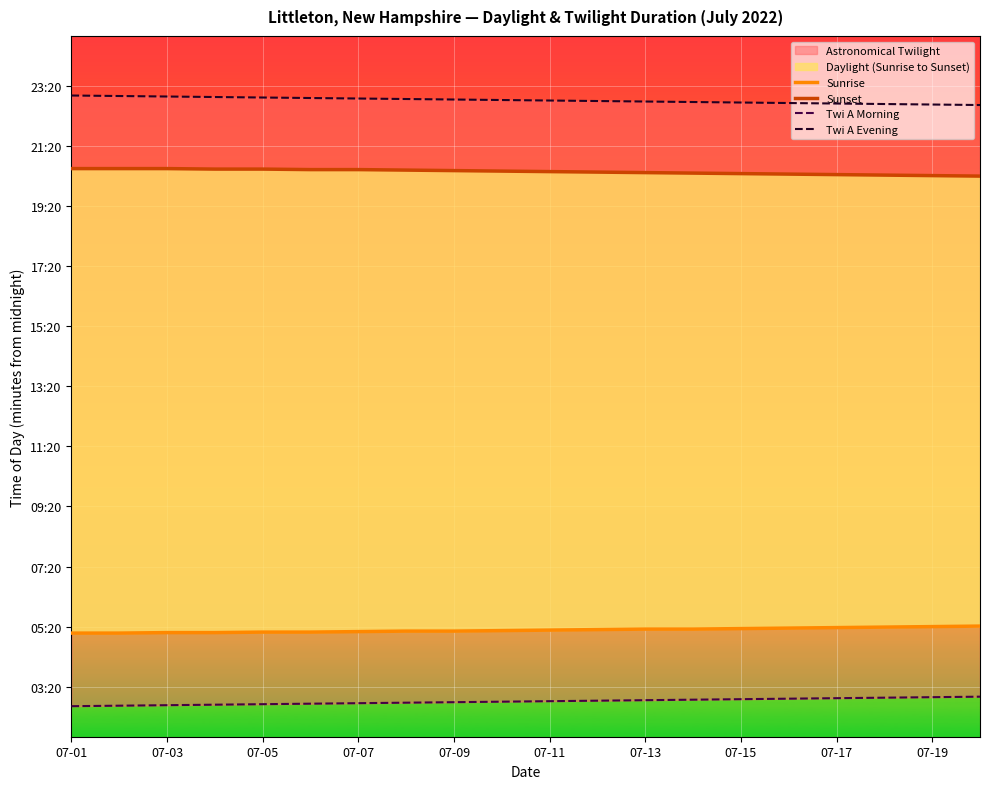

Which category has the highest value across all series?

07-01